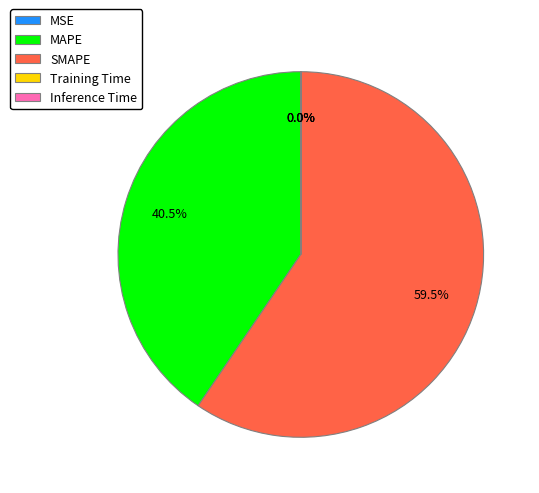

Does SMAPE account for over 50% of the chart?

Yes